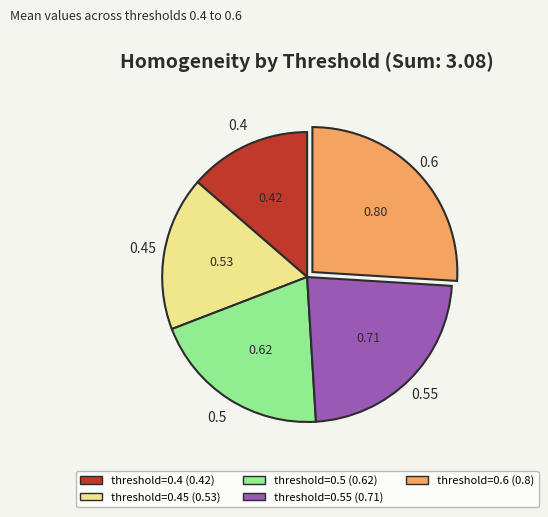

True or false: 0.45 accounts for 17% of the total.

True